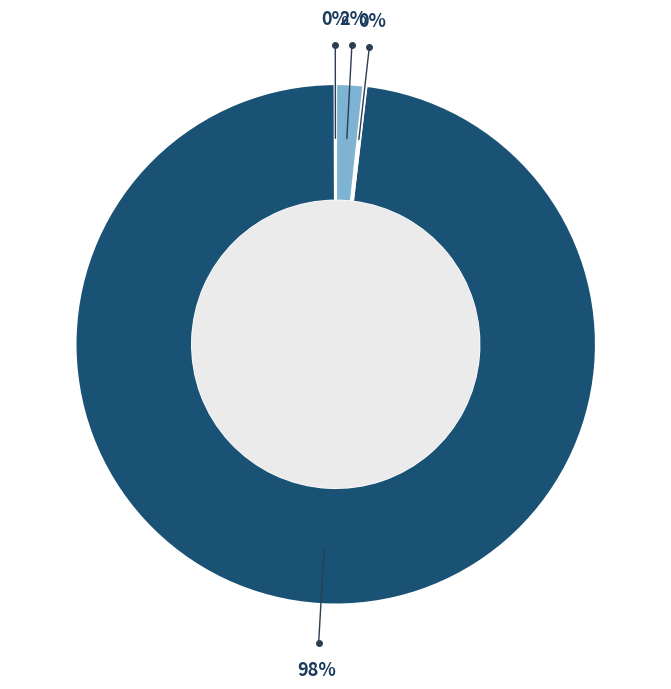

Is there any slice that represents more than half of the pie?

Yes